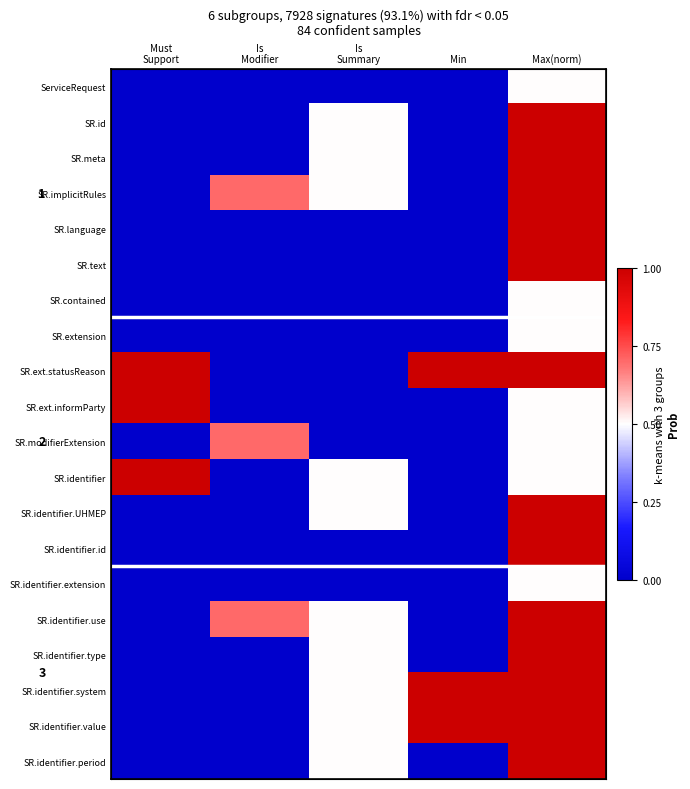

At which label is ServiceRequest closest to 0?

Must Support